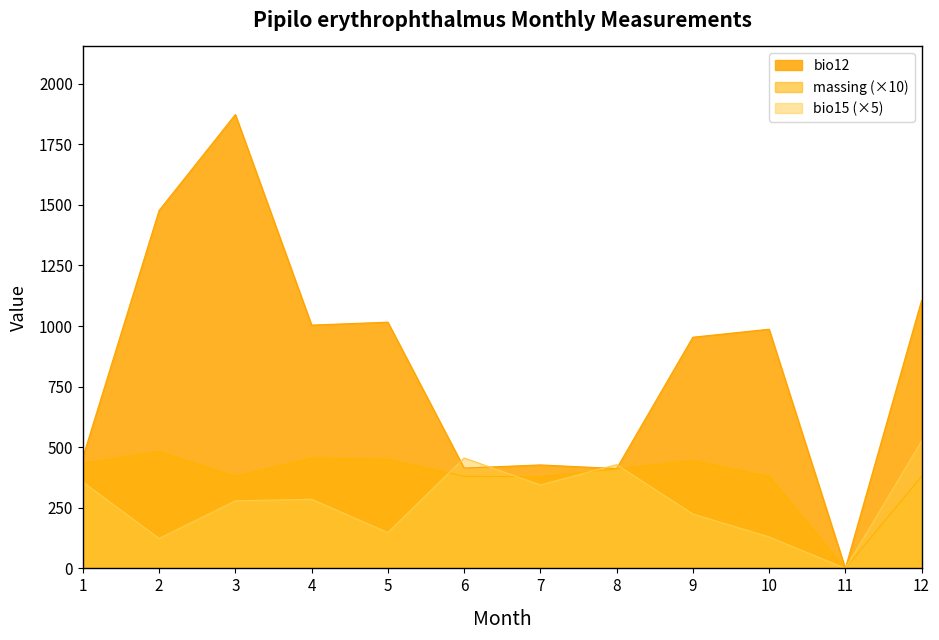

How many interior local peaks does the bio12 series have?

4